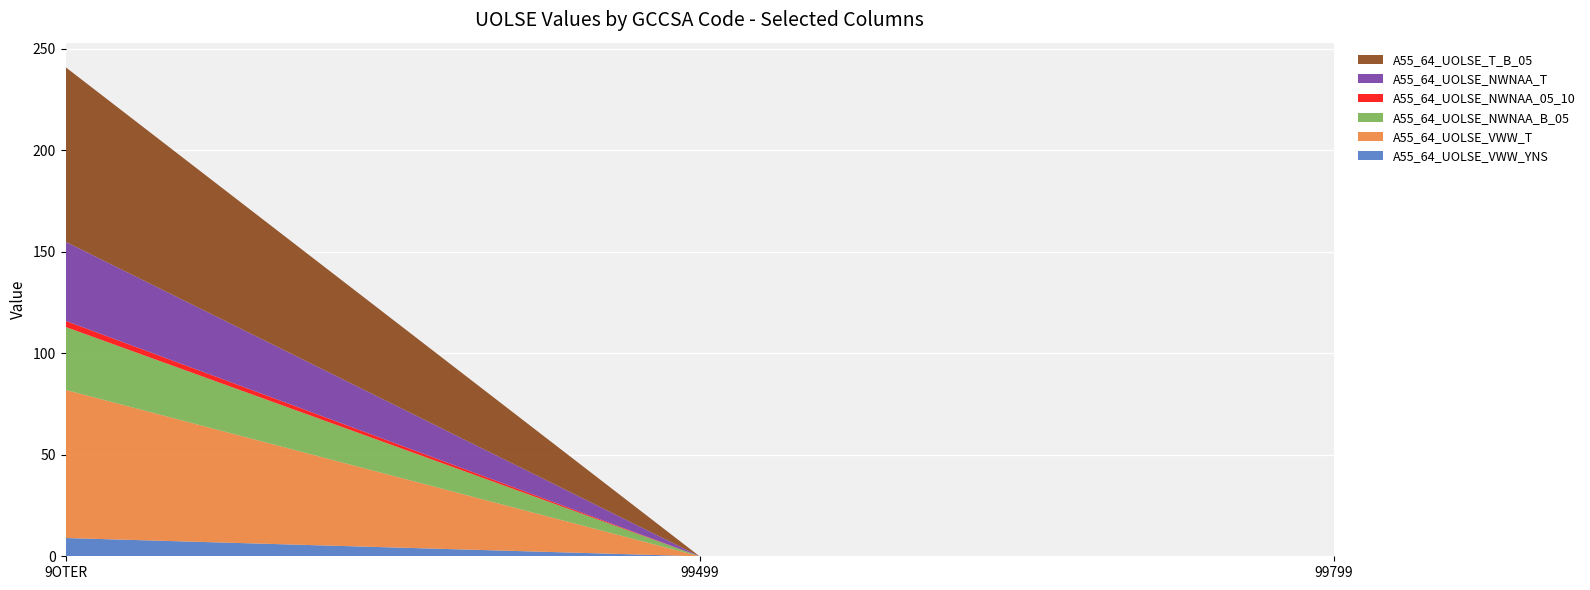

Reading left to right, extract all data points from this chart.

A55_64_UOLSE_VWW_YNS: 9OTER=9	99499=0	99799=0
A55_64_UOLSE_VWW_T: 9OTER=73	99499=0	99799=0
A55_64_UOLSE_NWNAA_B_05: 9OTER=31	99499=0	99799=0
A55_64_UOLSE_NWNAA_05_10: 9OTER=3	99499=0	99799=0
A55_64_UOLSE_NWNAA_T: 9OTER=39	99499=0	99799=0
A55_64_UOLSE_T_B_05: 9OTER=86	99499=0	99799=0